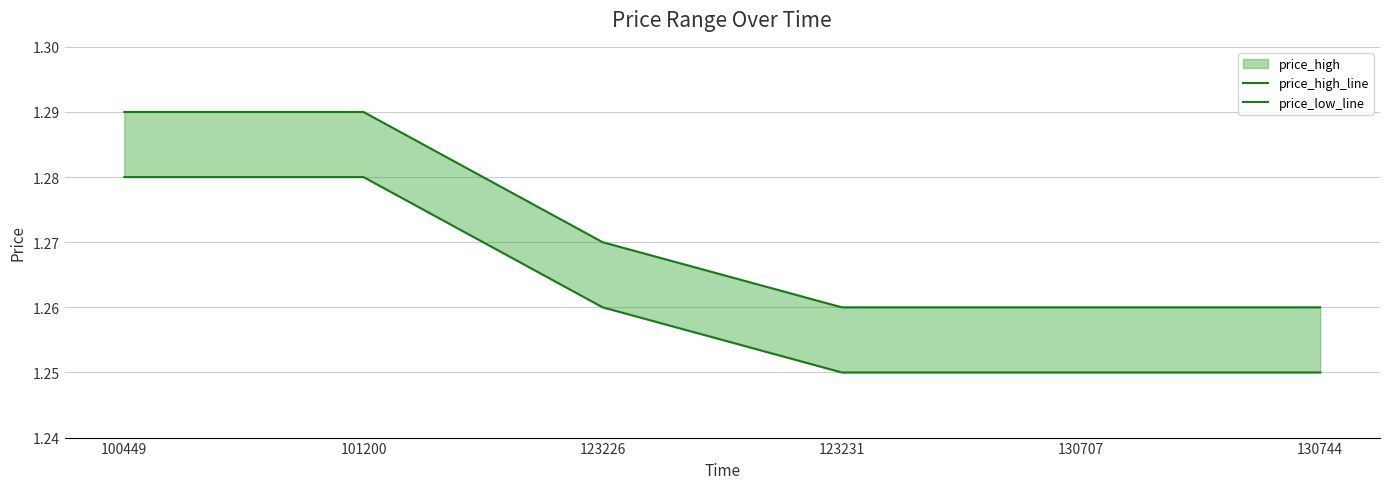

What is the sum of all price_high_line values?

7.6